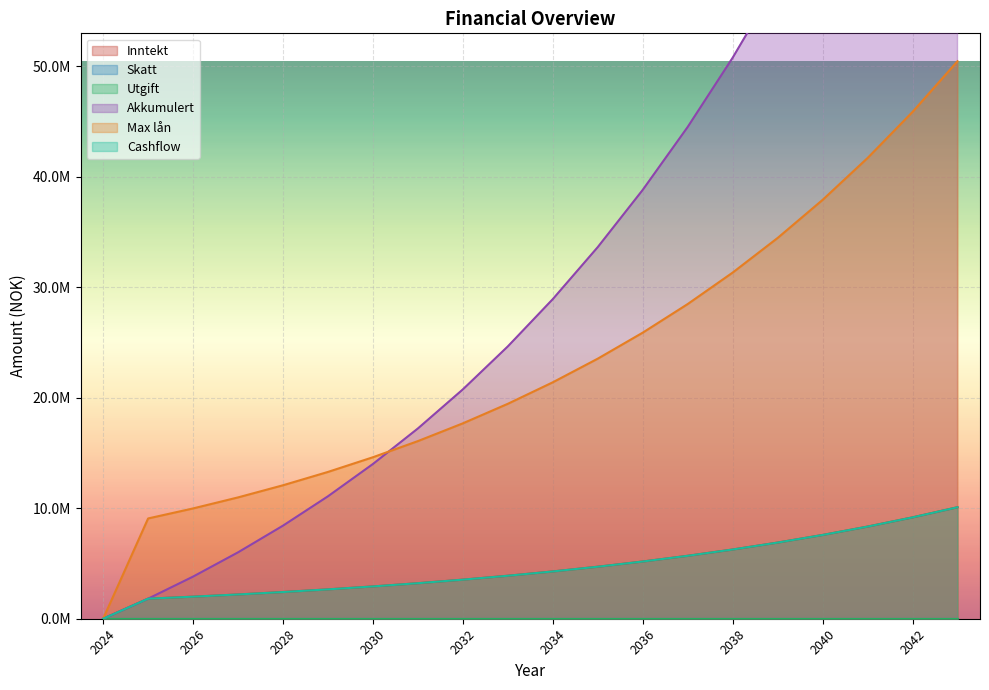

Where does the Cashflow series first go above 4279675?

2034